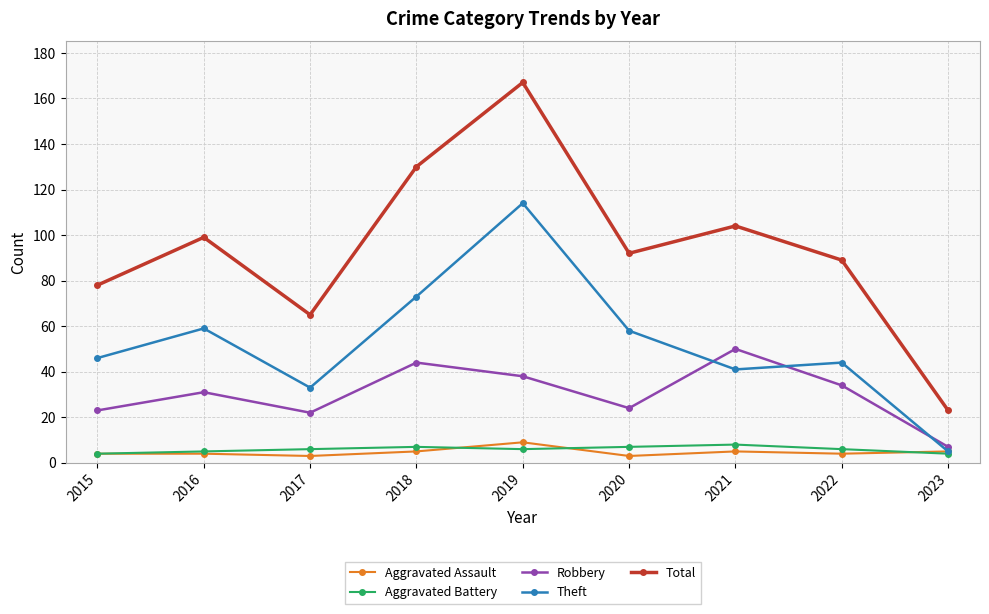

What is the sum of all Robbery values?

273